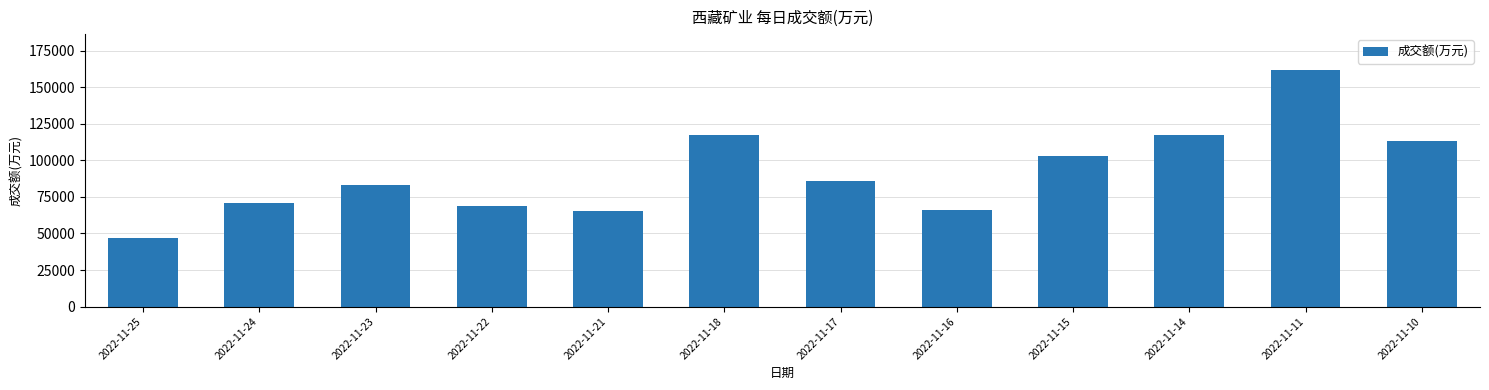

Between 2022-11-14 and 2022-11-16, which is larger?

2022-11-14